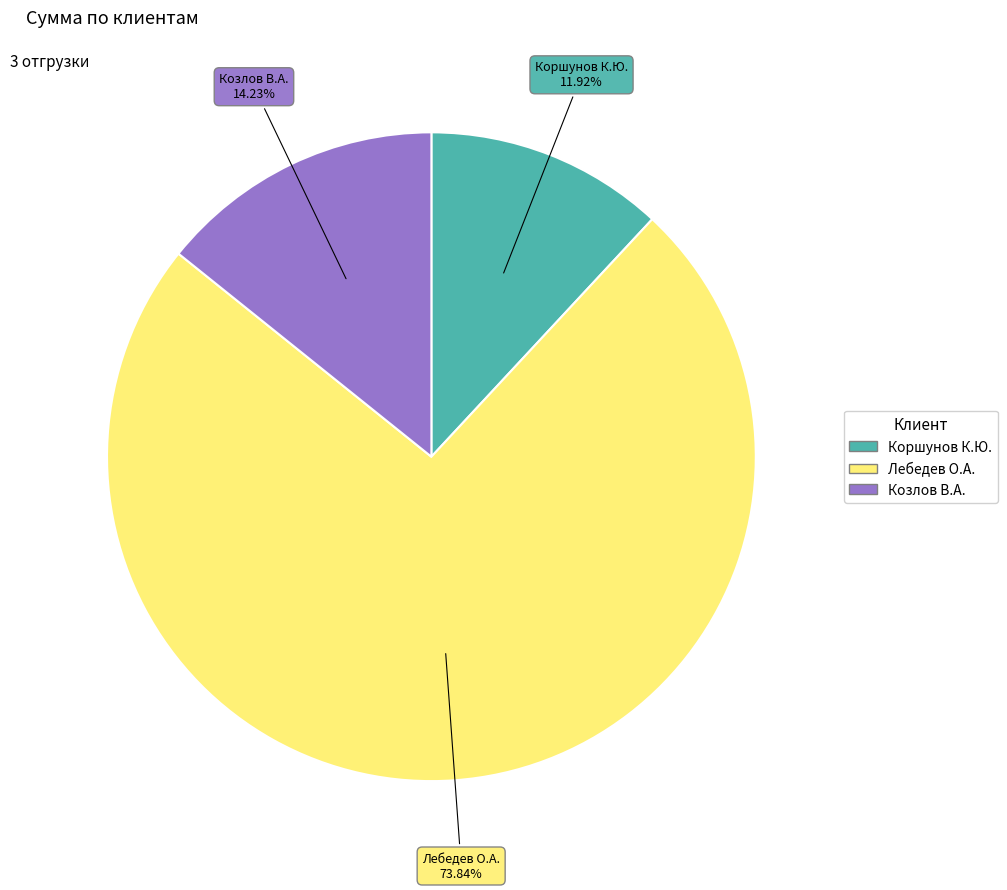

Is the sum of Коршунов К.Ю. and Козлов В.А. greater than half?

No